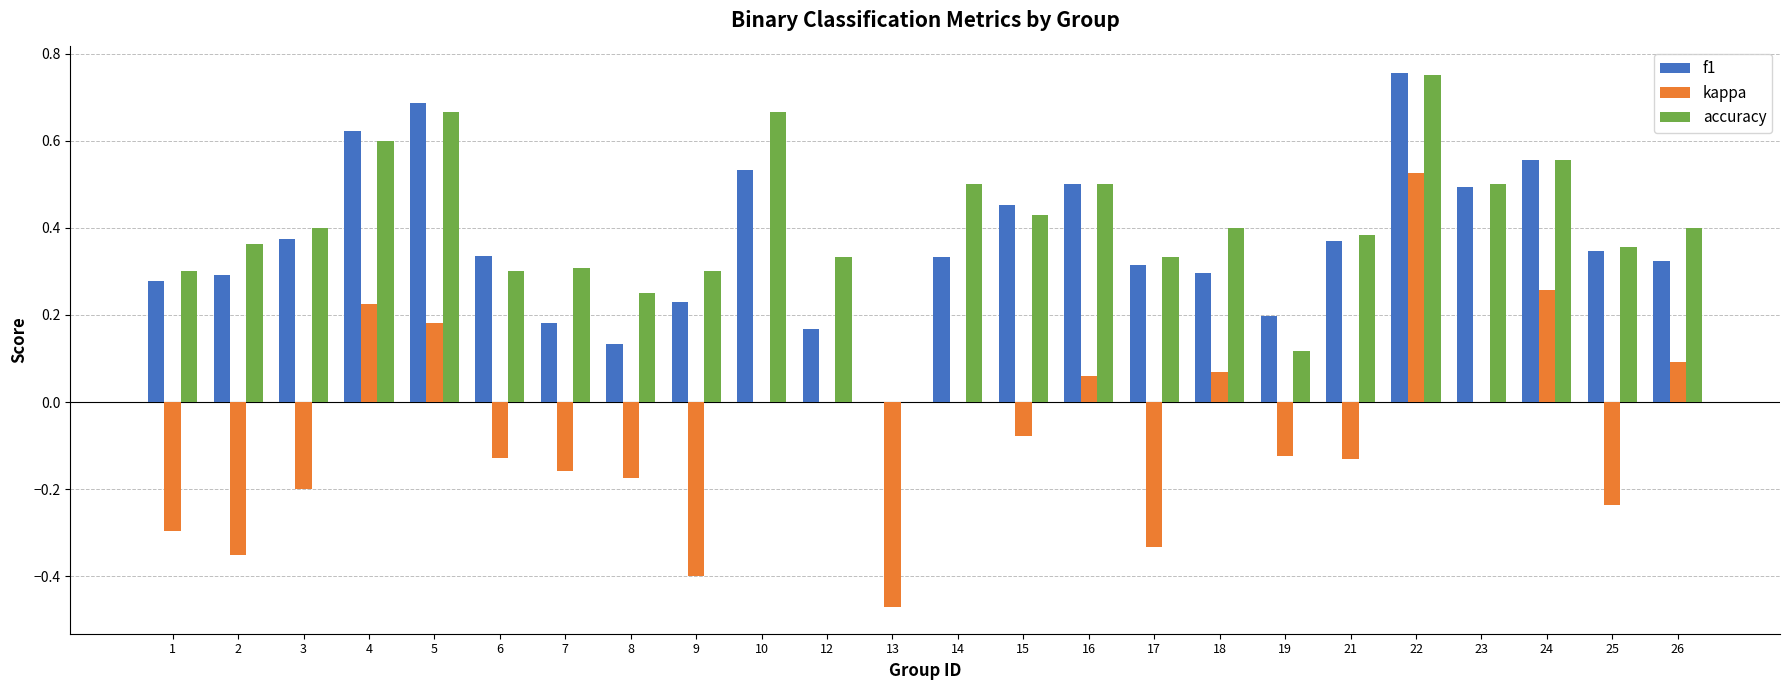

Are the bars horizontal?

No